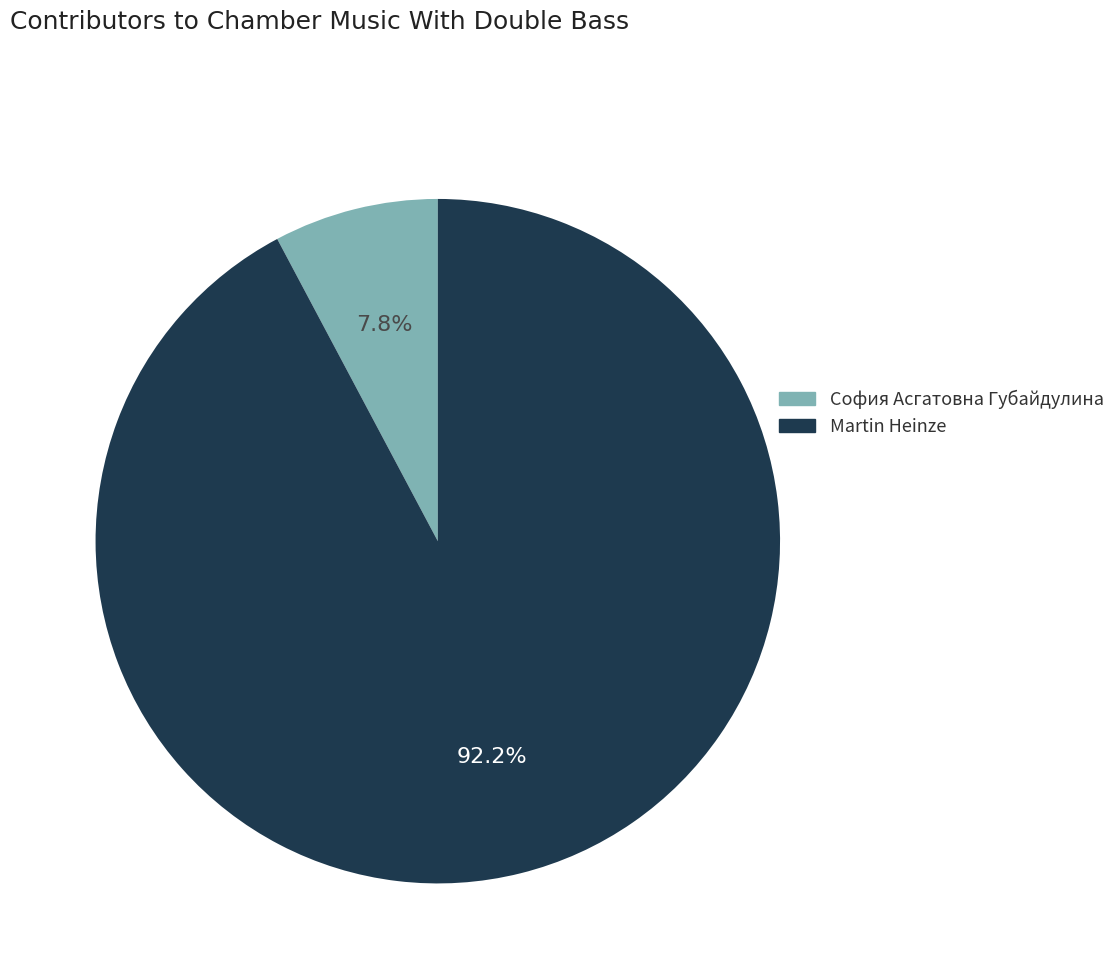

How many segments does this pie chart have?

2